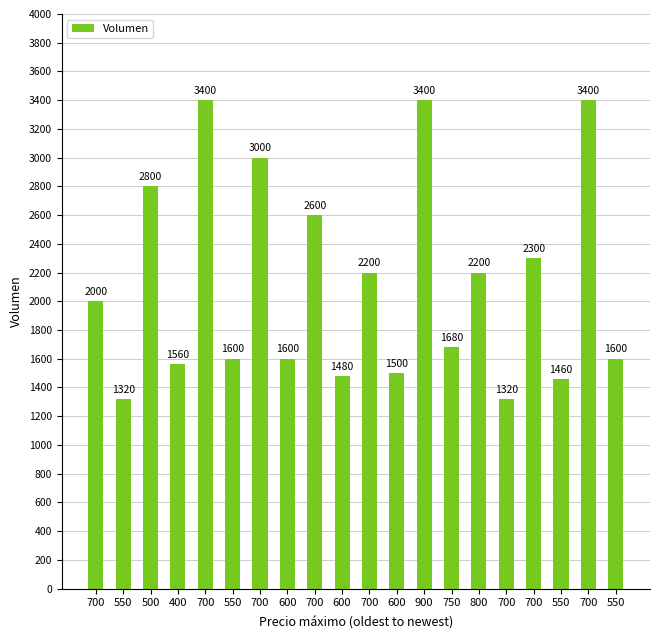

The chart shows a value of 1560 at 400. True or false?

True